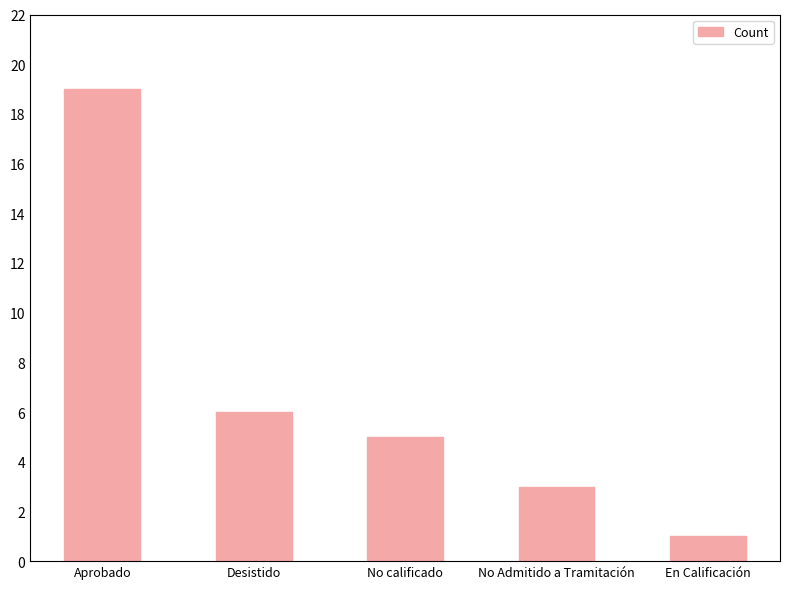

How many distinct data groups are displayed?

1